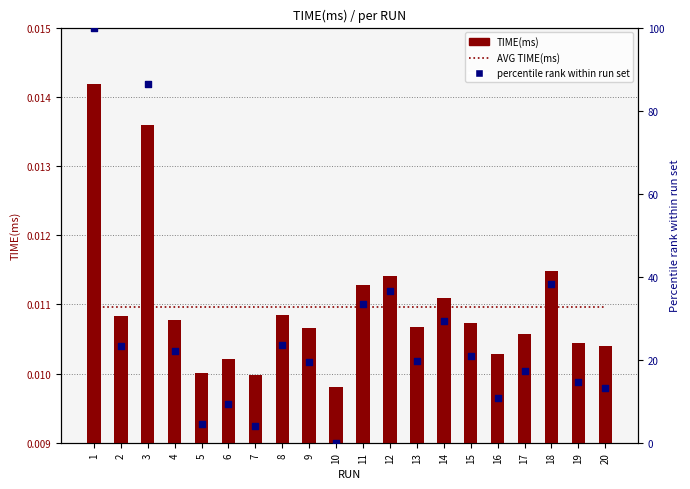

Is the value of percentile rank at 8 greater than the value of AVG TIME(ms) at 5?

Yes